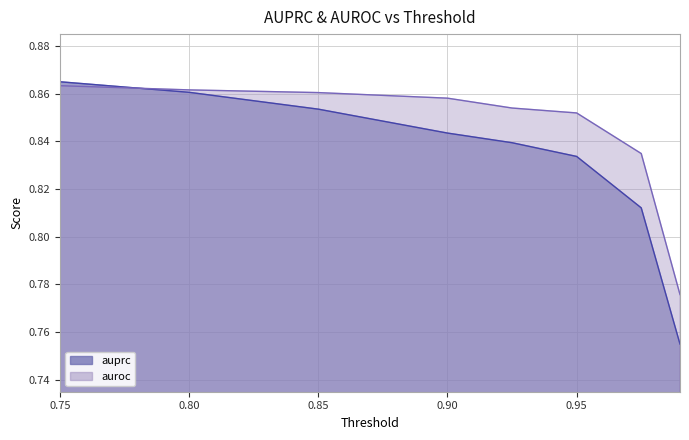

At which label does auprc reach its peak?

0.75